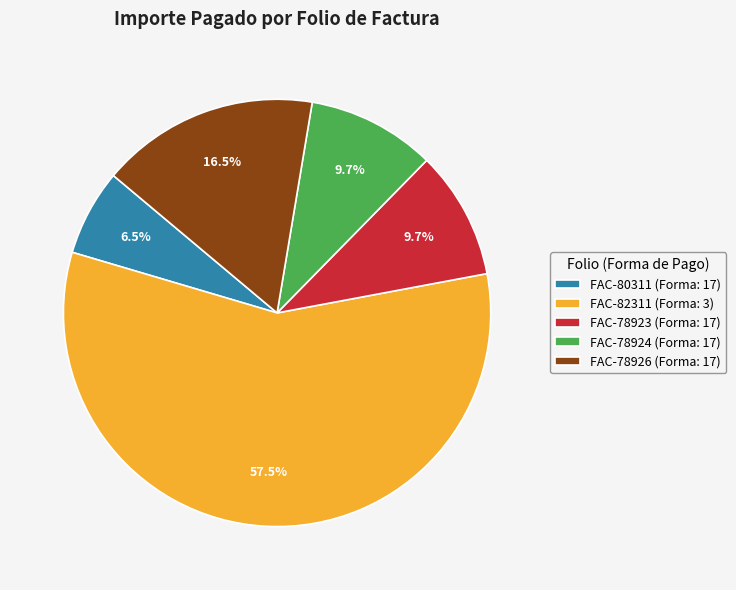

What percentage is the FAC-78924 slice, to the nearest percent?

10%